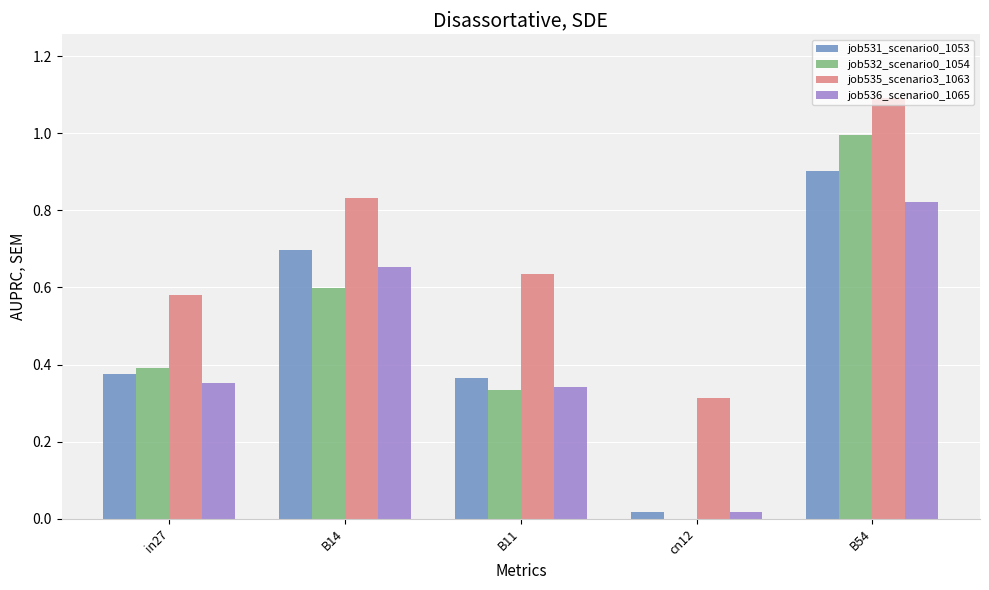

Which category has the highest value in the job531_scenario0_1053 series?

B54